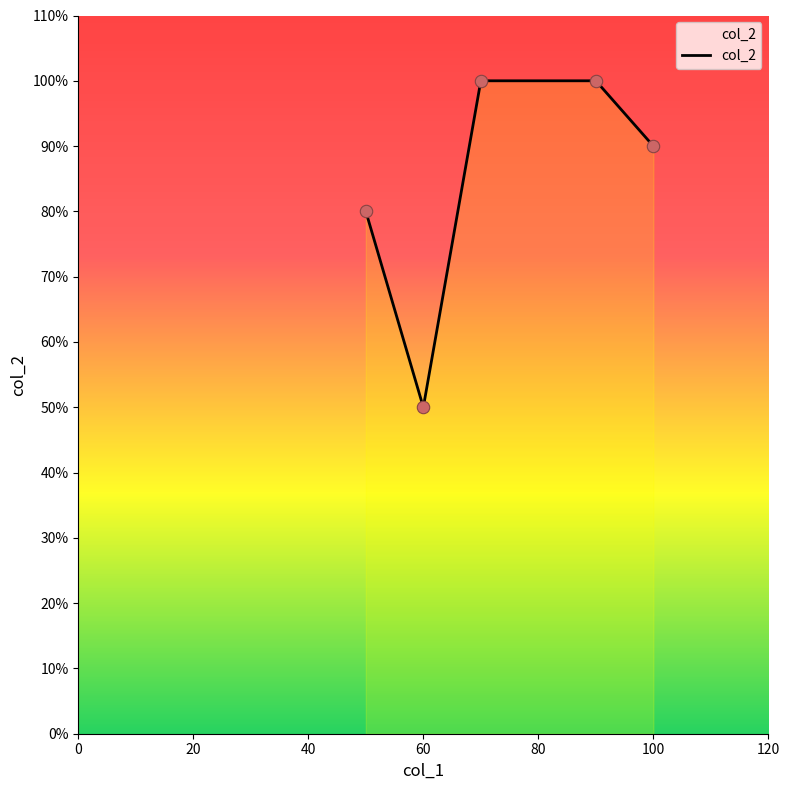

What is the greatest value displayed?

100